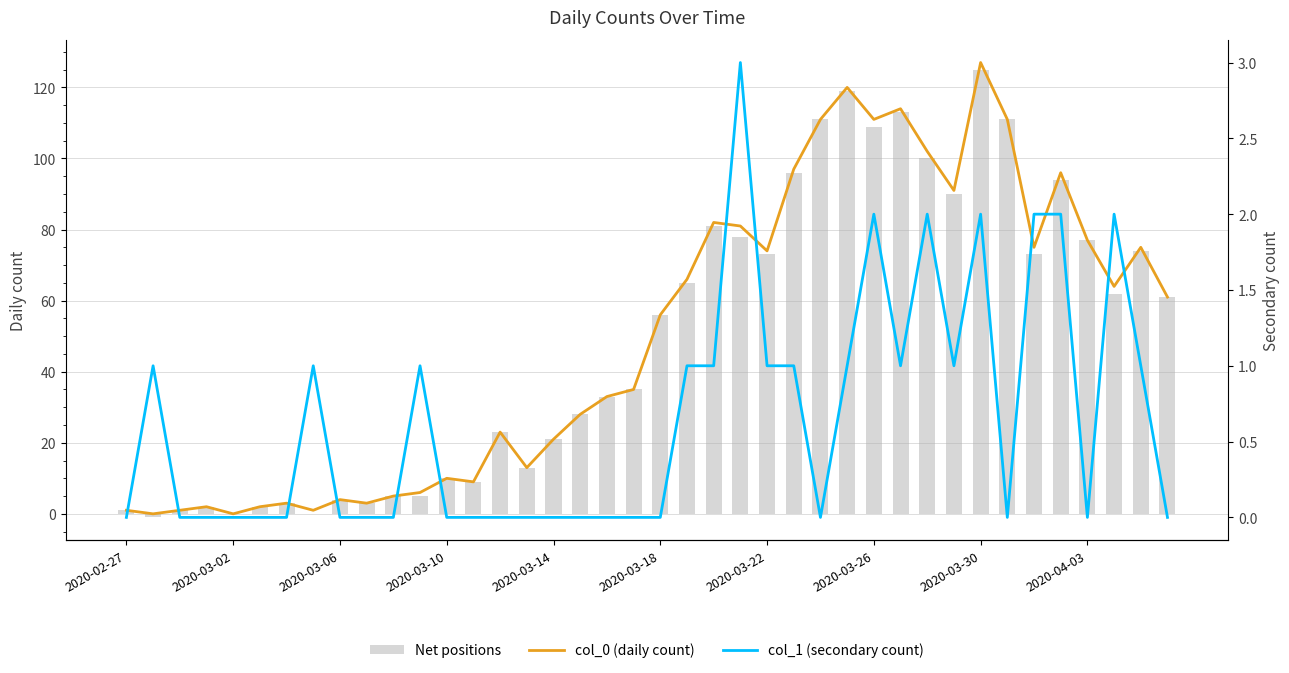

What is the sum of the col_0 (daily count) values at 18 and 32?

160